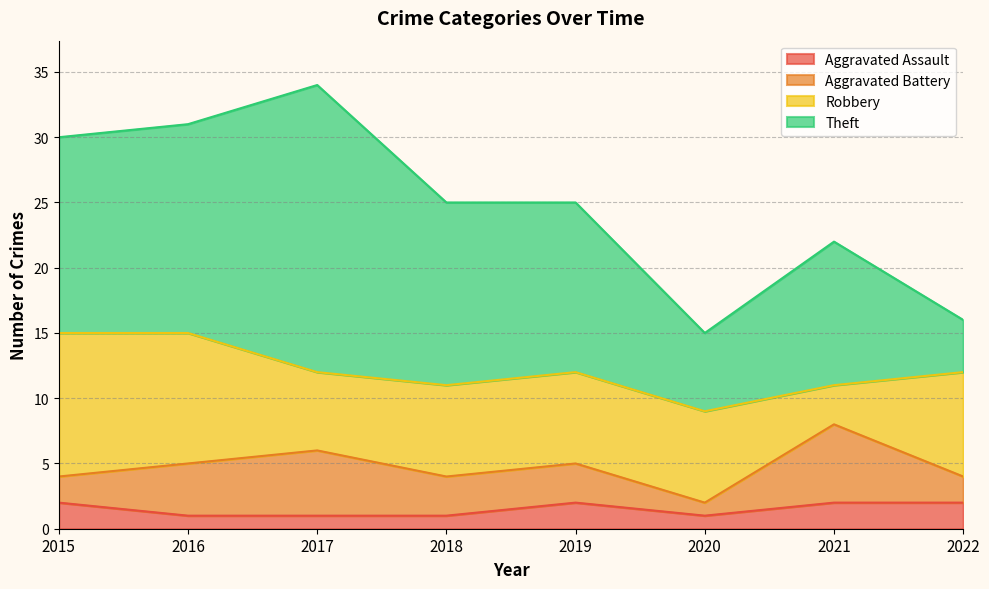

How many data points does each series have?

8